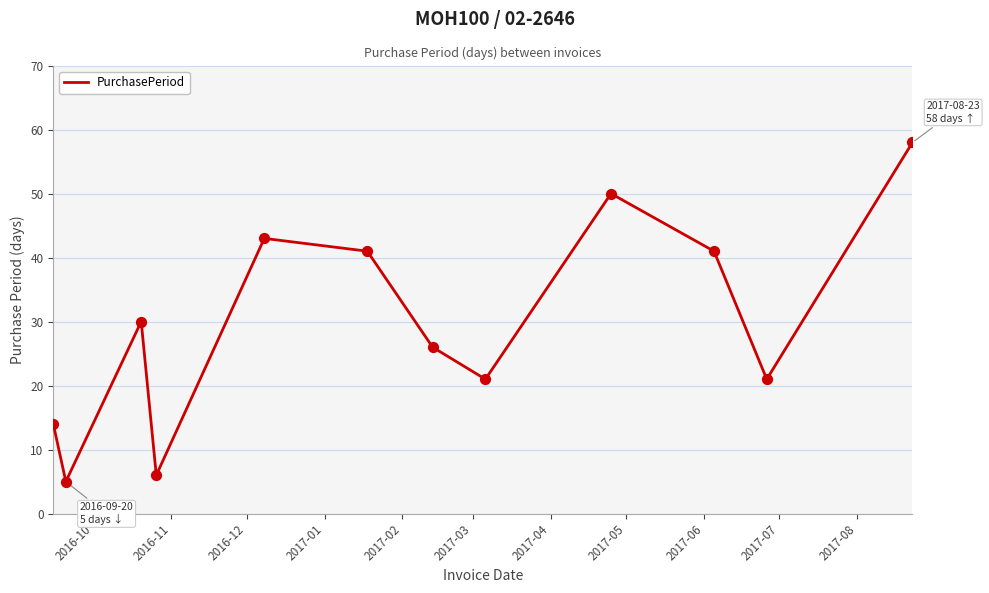

What is the difference between the maximum and minimum values?

53